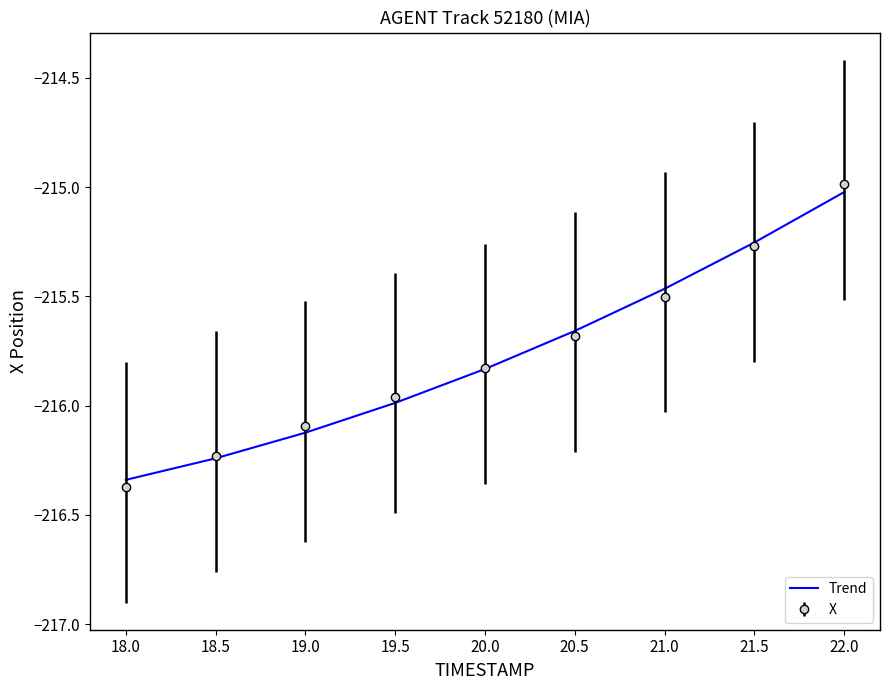

Which category has the lowest value across all series?

18.0